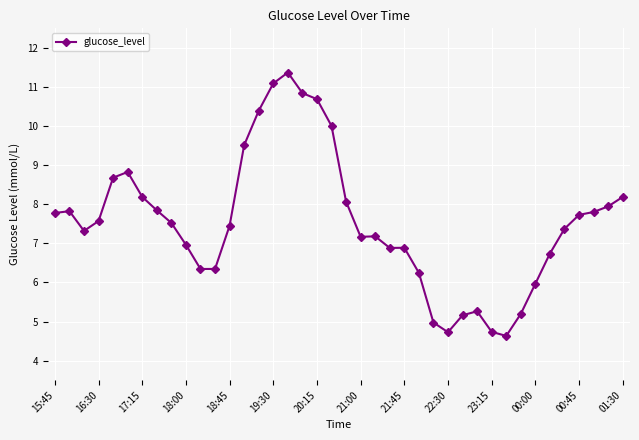

Reading left to right, list all the values displayed in this chart.

7.8	7.8	7.3	7.6	8.7	8.8	8.2	7.8	7.5	7.0	6.3	6.3	7.5	9.5	10.4	11.1	11.4	10.8	10.7	10.0	8.1	7.2	7.2	6.9	6.9	6.2	5.0	4.7	5.2	5.3	4.7	4.6	5.2	6.0	6.7	7.4	7.7	7.8	7.9	8.2